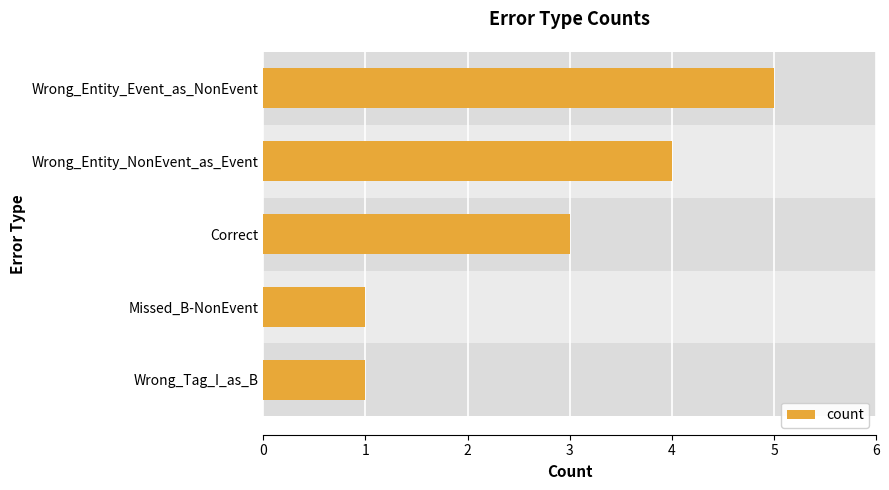

Count the number of data series in this chart.

1